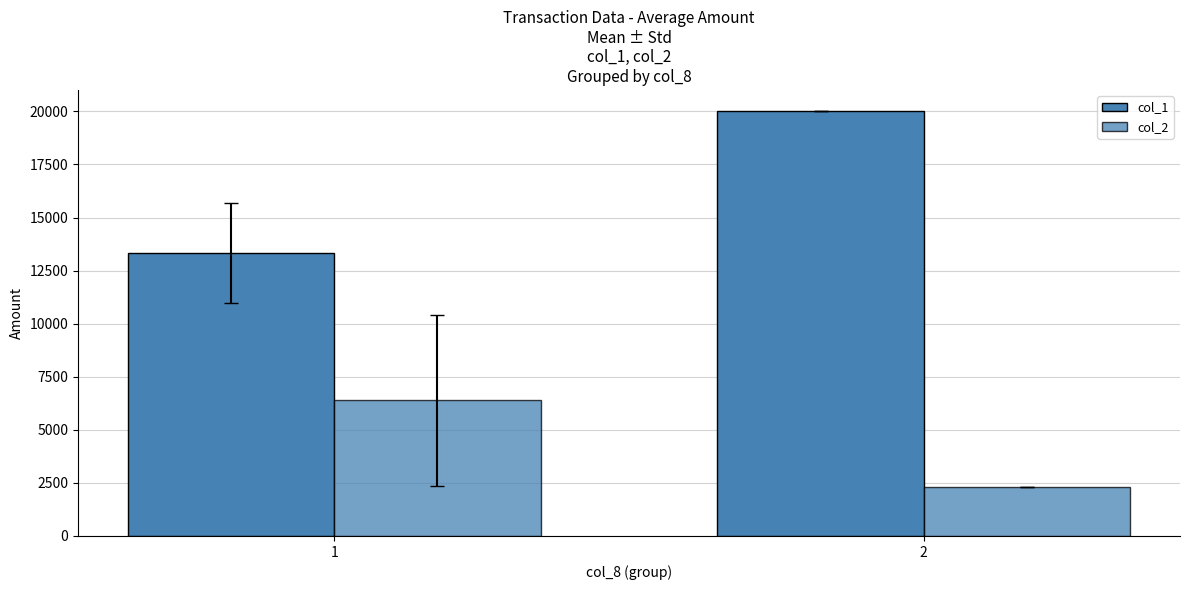

How many data points in col_2 are less than 6383?

1